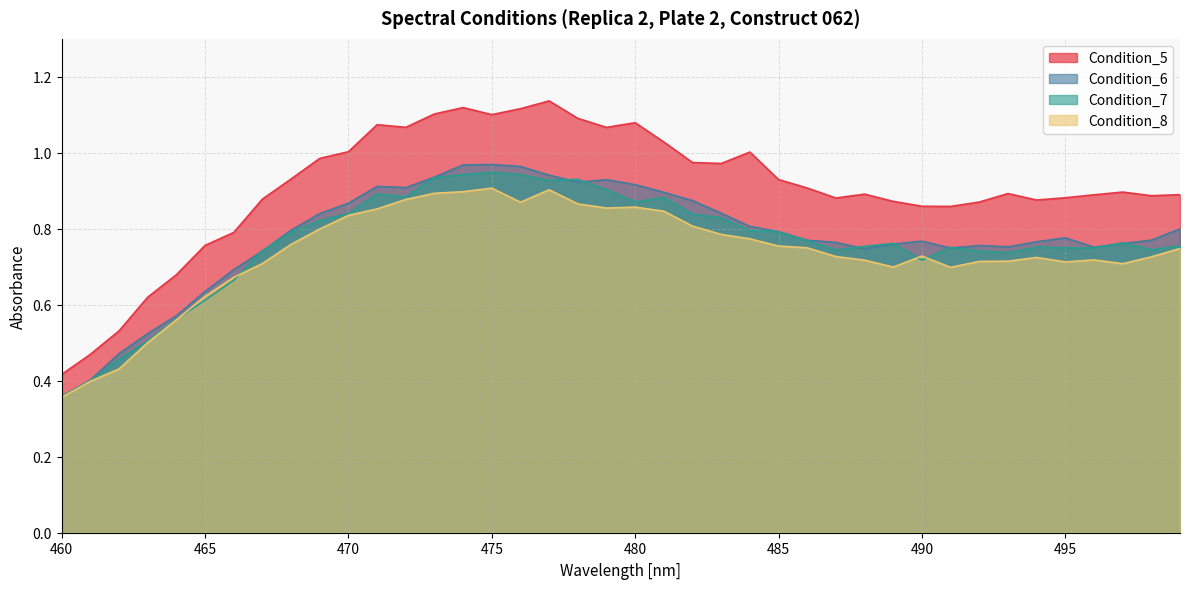

How many lines are shown in the chart?

4